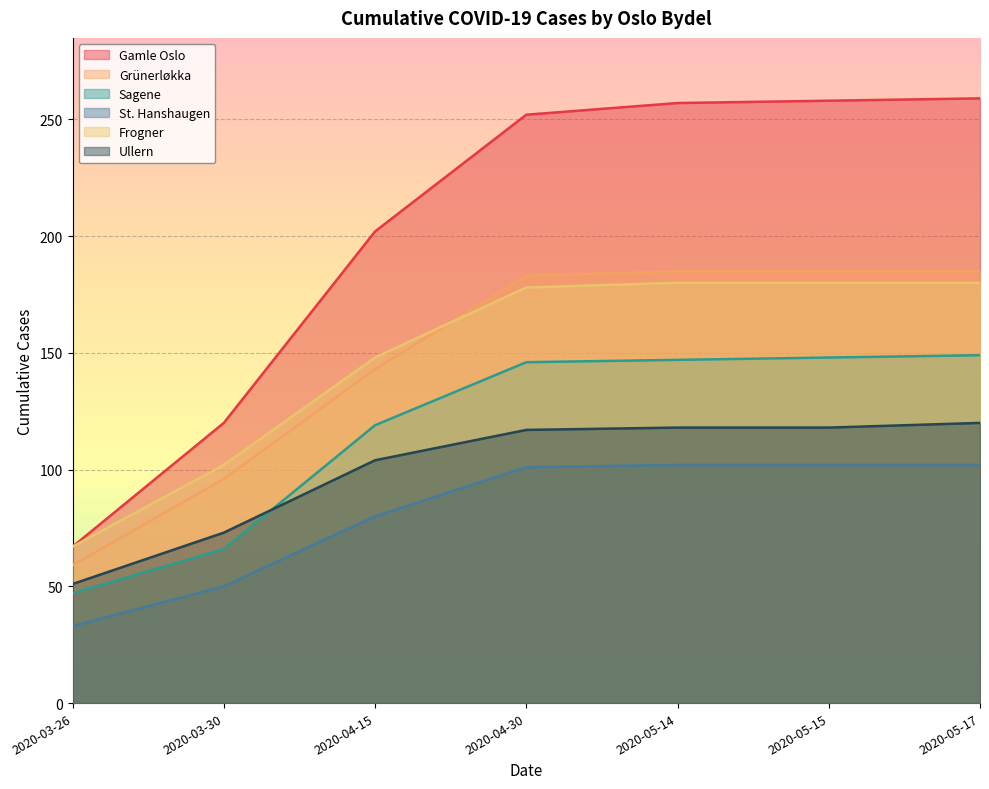

Reading left to right, list all the values displayed in this chart.

Gamle Oslo: 67	120	202	252	257	258	259
Grünerløkka: 59	96	143	183	185	185	185
Sagene: 47	66	119	146	147	148	149
St. Hanshaugen: 33	50	80	101	102	102	102
Frogner: 67	102	148	178	180	180	180
Ullern: 51	73	104	117	118	118	120